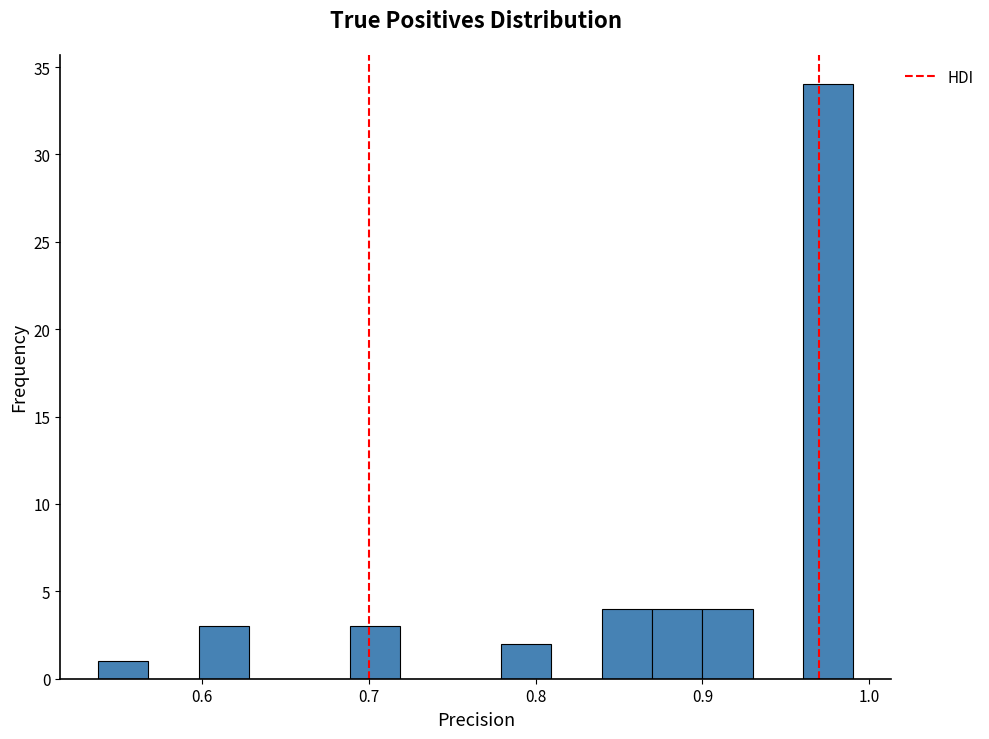

Read against the x-axis, roughly where is the centre of the tallest bar?

0.98